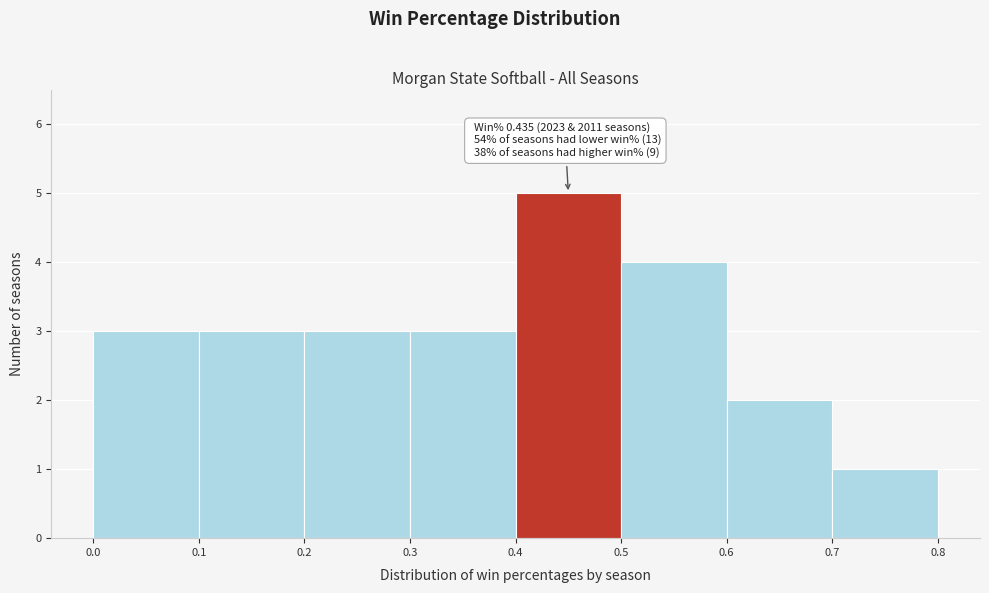

Over which range of the x-axis is the bar tallest?

0.4 to 0.5